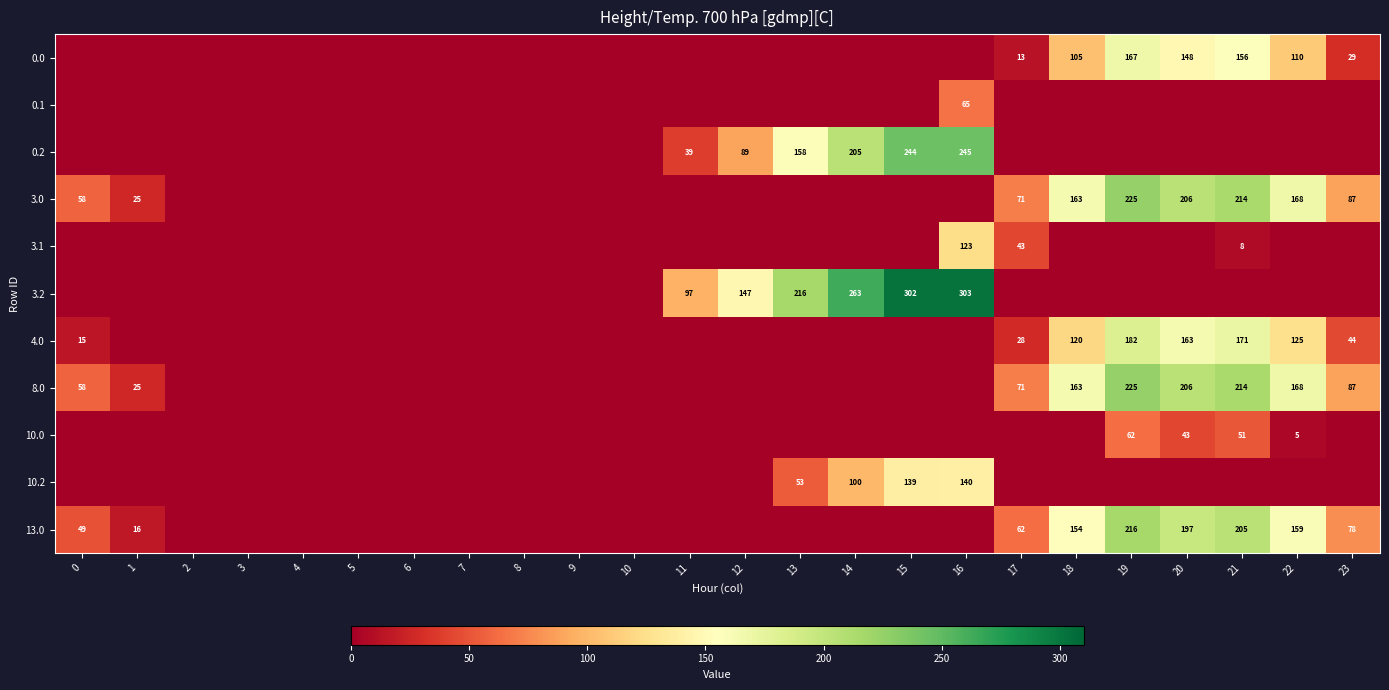

The value of 3.2 at 12 is 147. True or false?

True